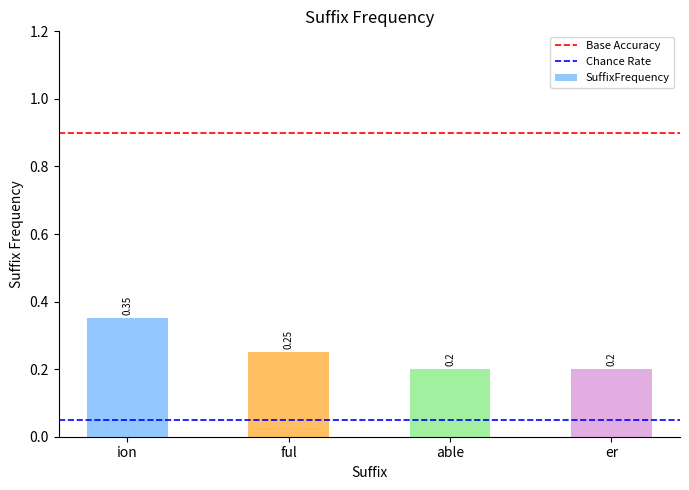

The value at er is 0.2. True or false?

True